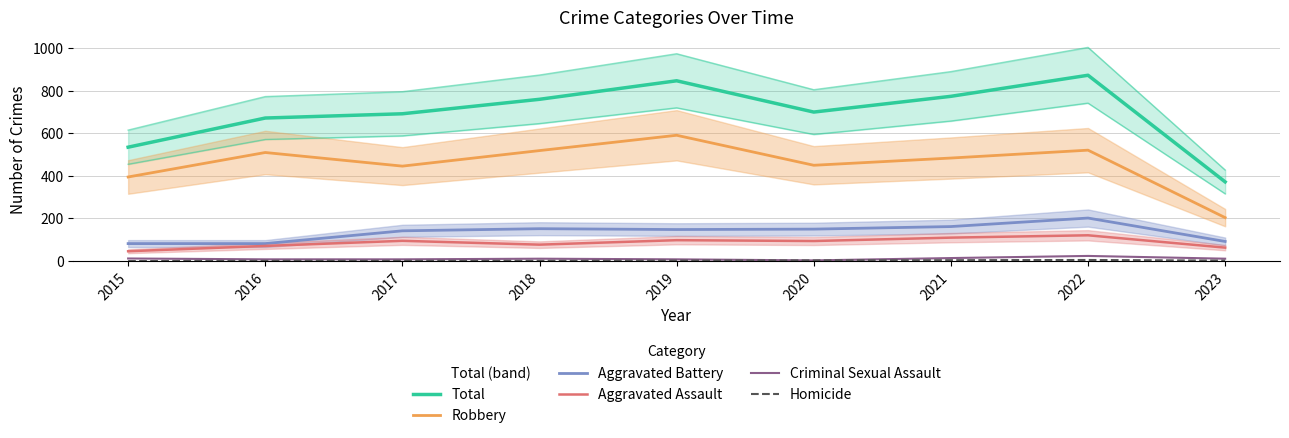

What is the difference between the maximum and second lowest values in the Robbery series?

196